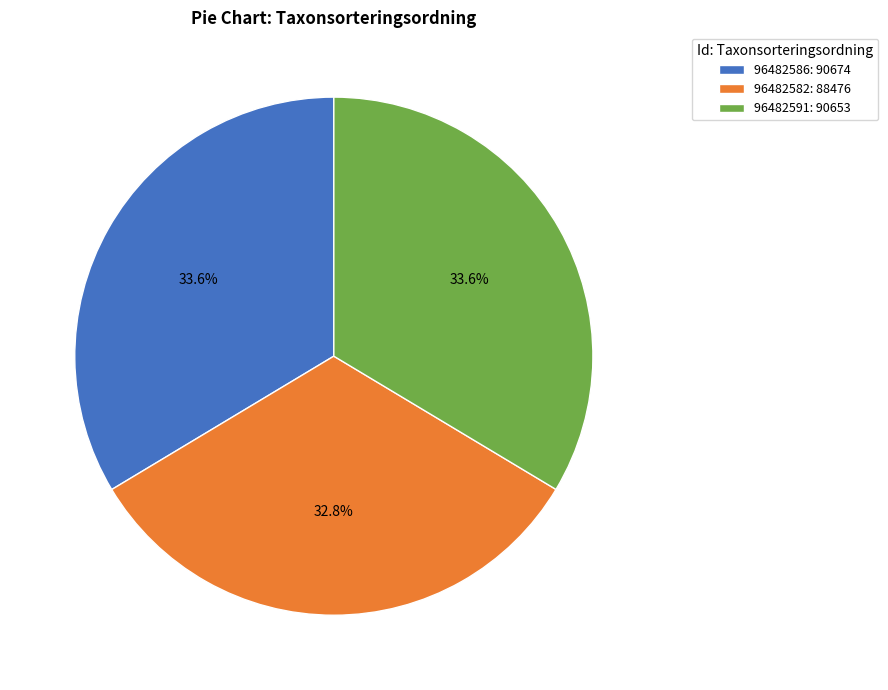

Count the number of slices in the pie.

3